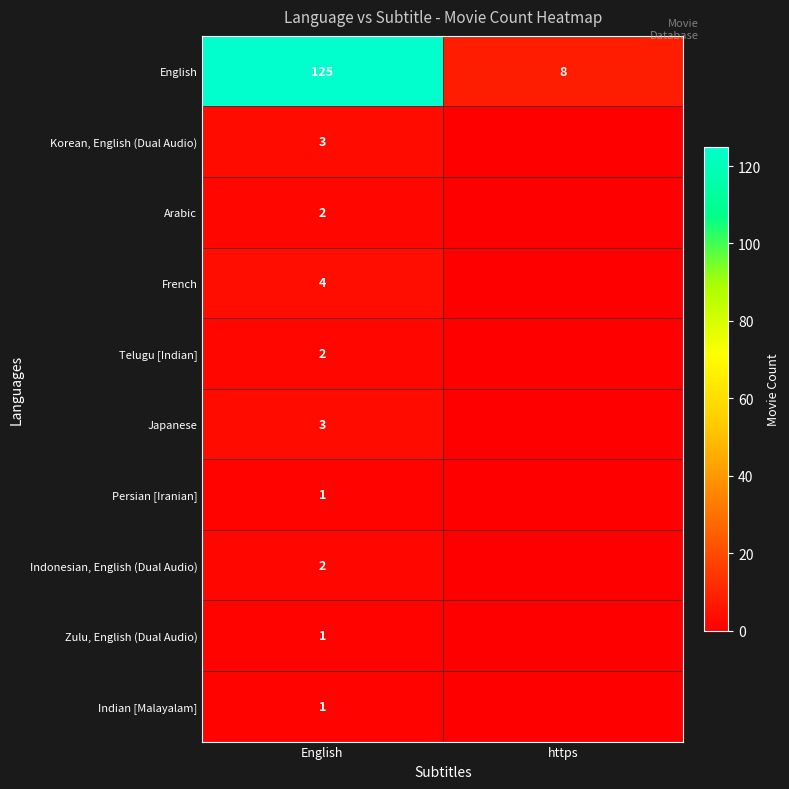

At how many categories does at least one series exceed 77?

1